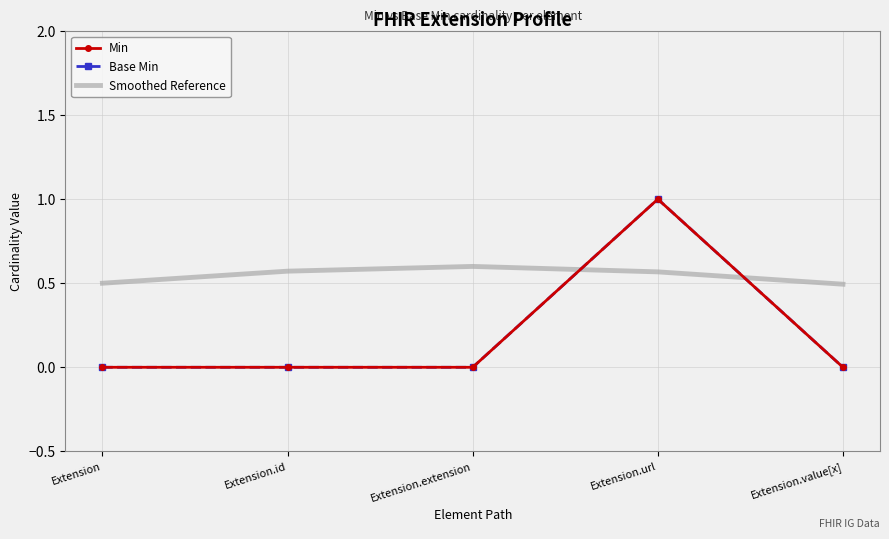

How many positive values does the Base Min series have?

1